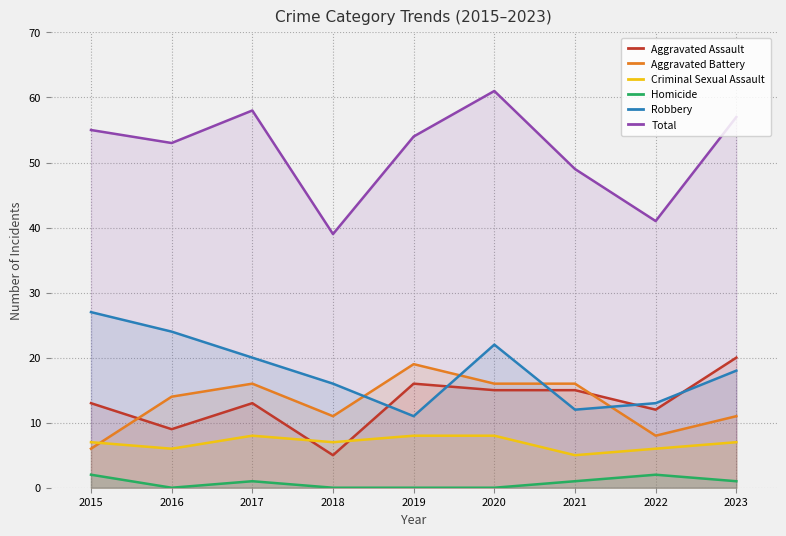

What is the difference between the second highest and second lowest values in the Robbery series?

12